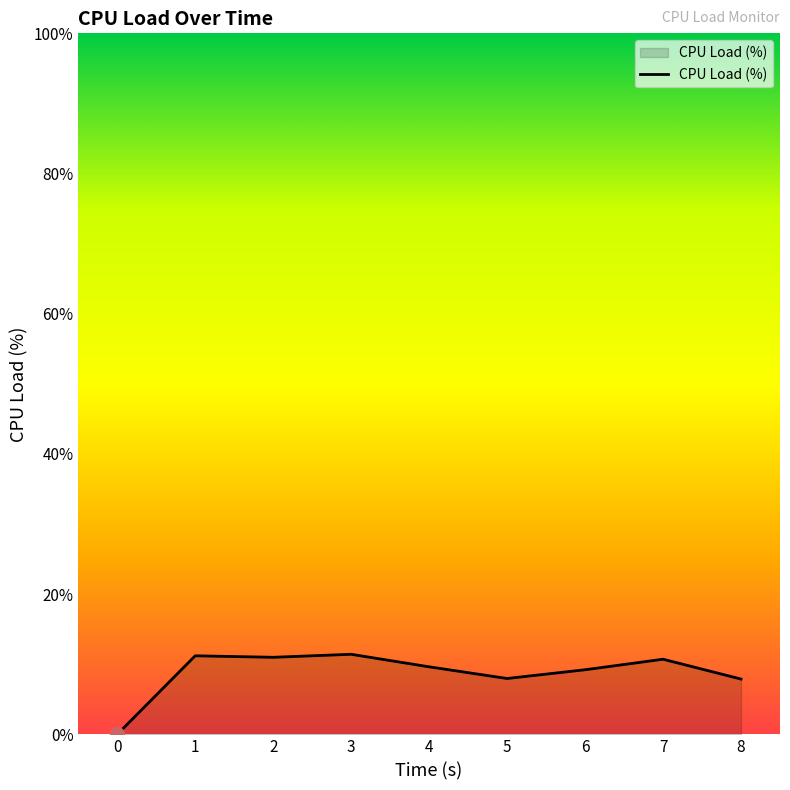

Which has a higher value, 5 or 4?

4